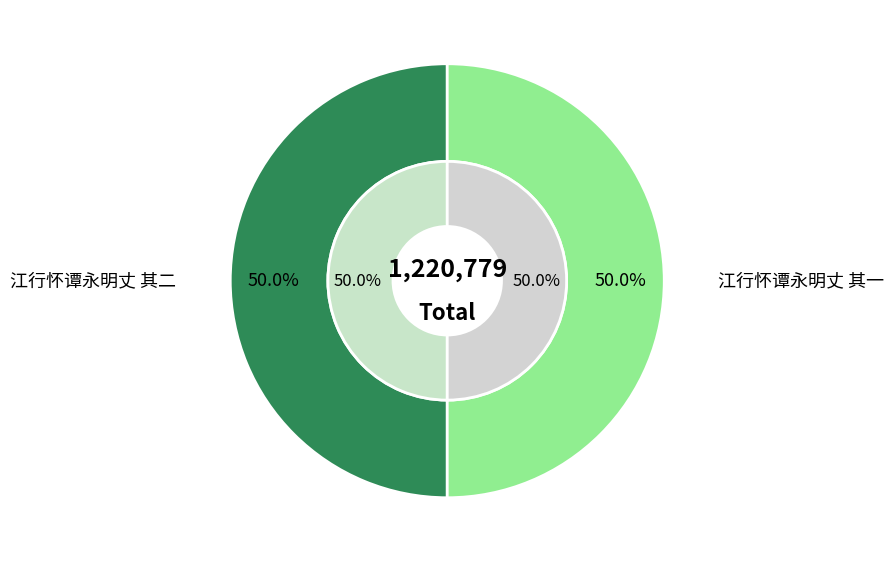

Count the number of slices in the pie.

2